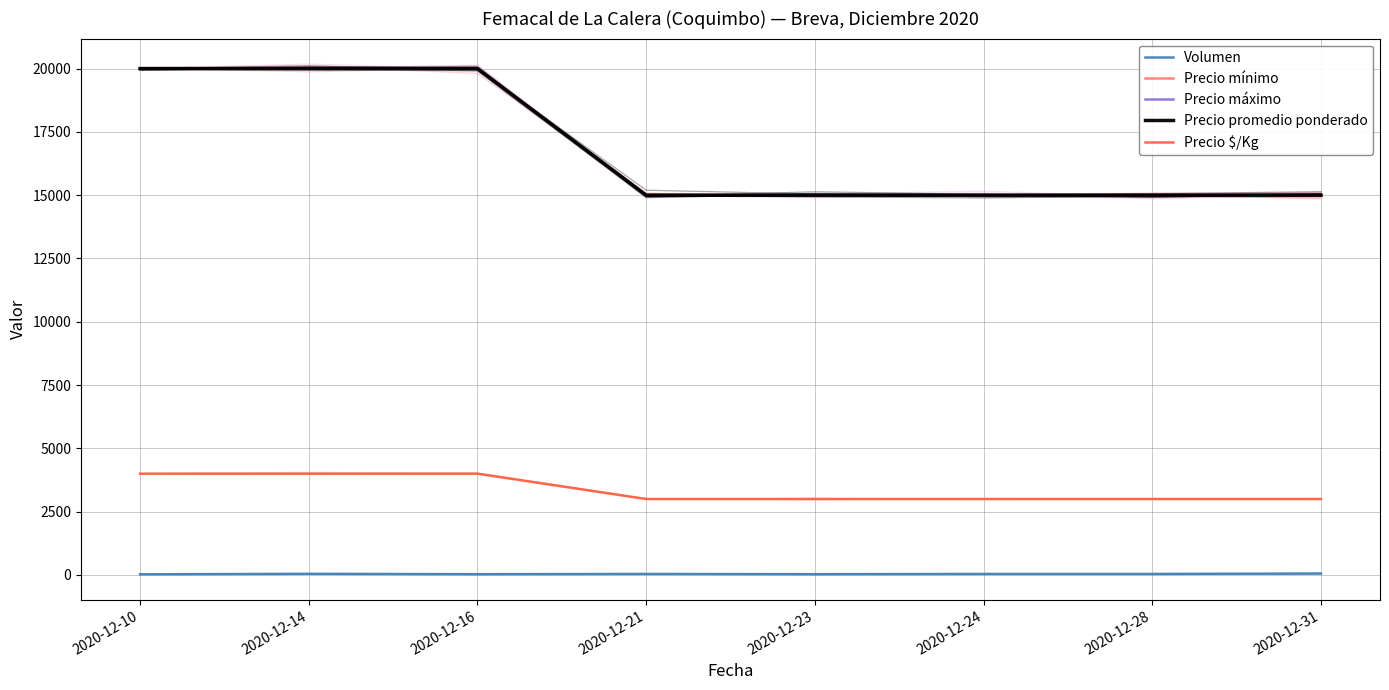

The value of Precio $/Kg at 2020-12-31 is 4312. True or false?

False